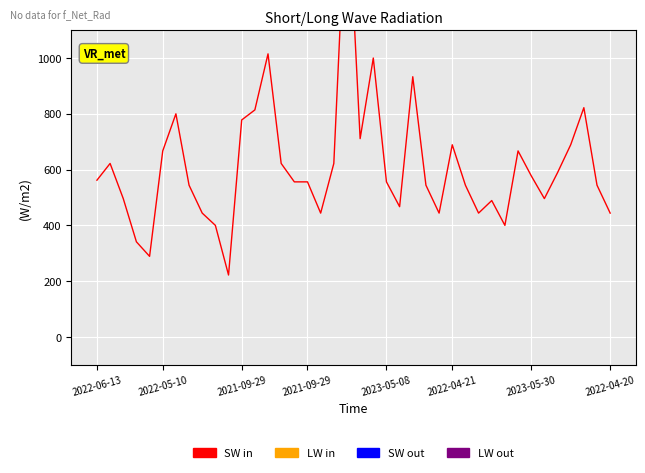

True or false: LW out and SW in intersect in this chart.

False